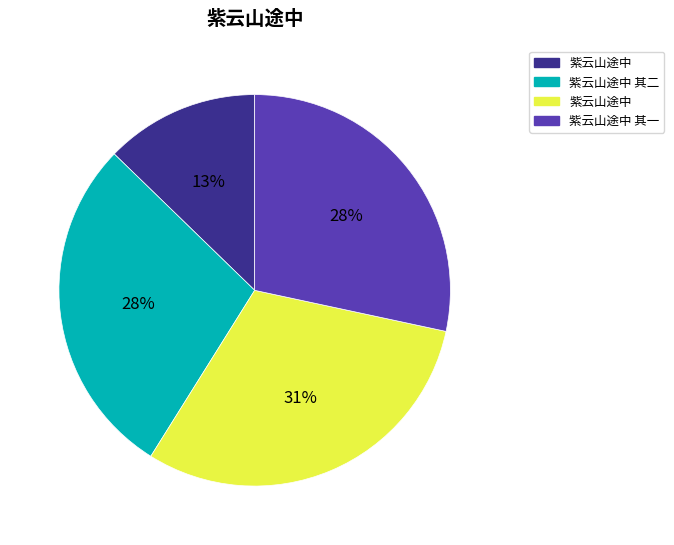

Is there a majority slice in this chart?

No